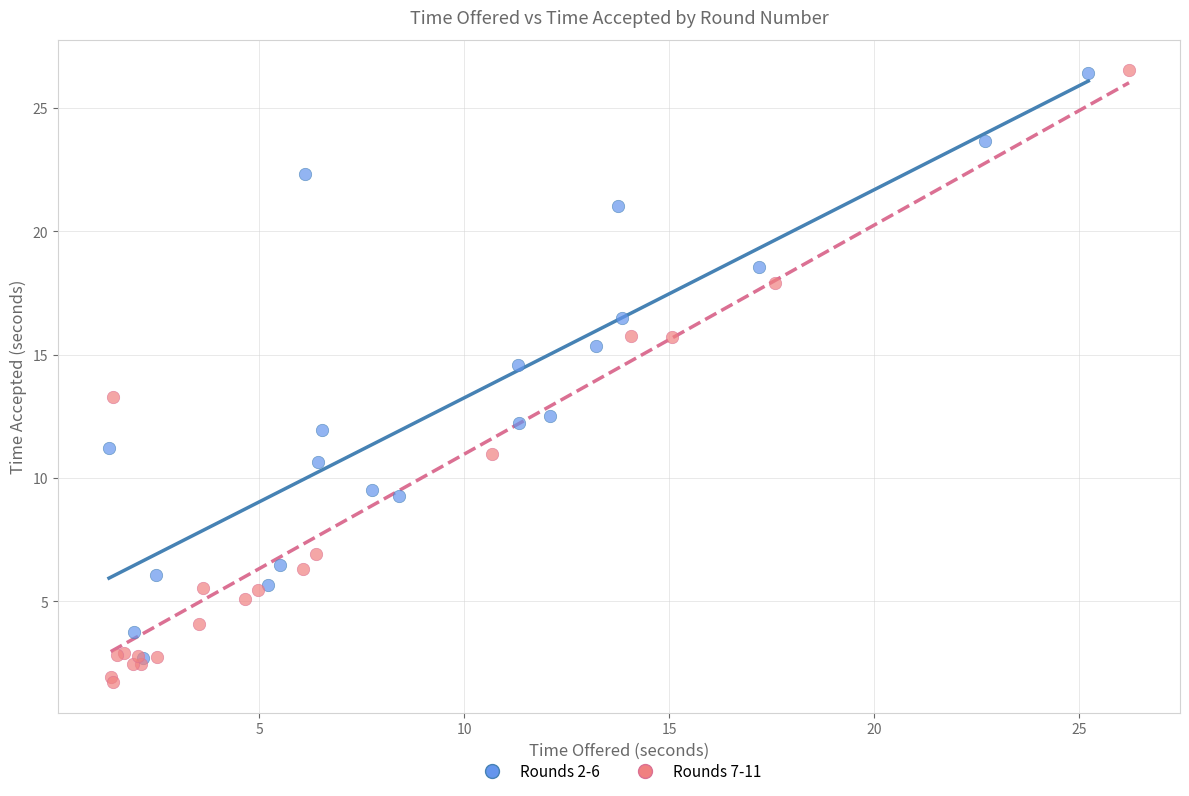

What are all the series names shown in the legend?

Rounds 2-6, Rounds 7-11